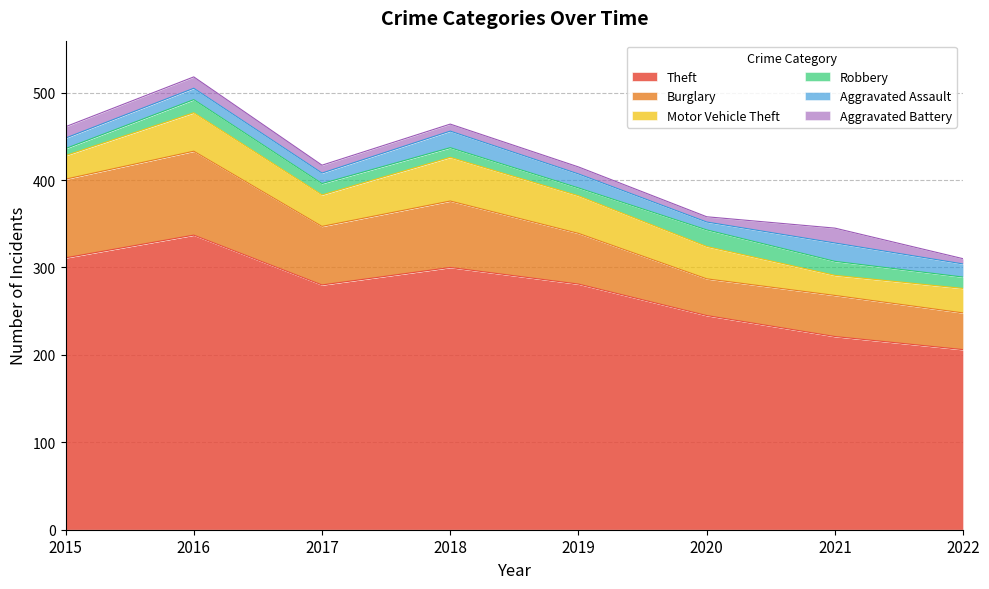

Reading left to right, list all the values displayed in this chart.

Theft: 2015=311	2016=337	2017=280	2018=300	2019=281	2020=245	2021=221	2022=206
Burglary: 2015=90	2016=96	2017=67	2018=76	2019=58	2020=42	2021=47	2022=42
Motor Vehicle Theft: 2015=27	2016=44	2017=36	2018=50	2019=43	2020=37	2021=23	2022=28
Robbery: 2015=8	2016=15	2017=13	2018=11	2019=9	2020=19	2021=16	2022=13
Aggravated Assault: 2015=12	2016=13	2017=12	2018=19	2019=16	2020=9	2021=21	2022=15
Aggravated Battery: 2015=13	2016=13	2017=9	2018=8	2019=8	2020=6	2021=17	2022=6